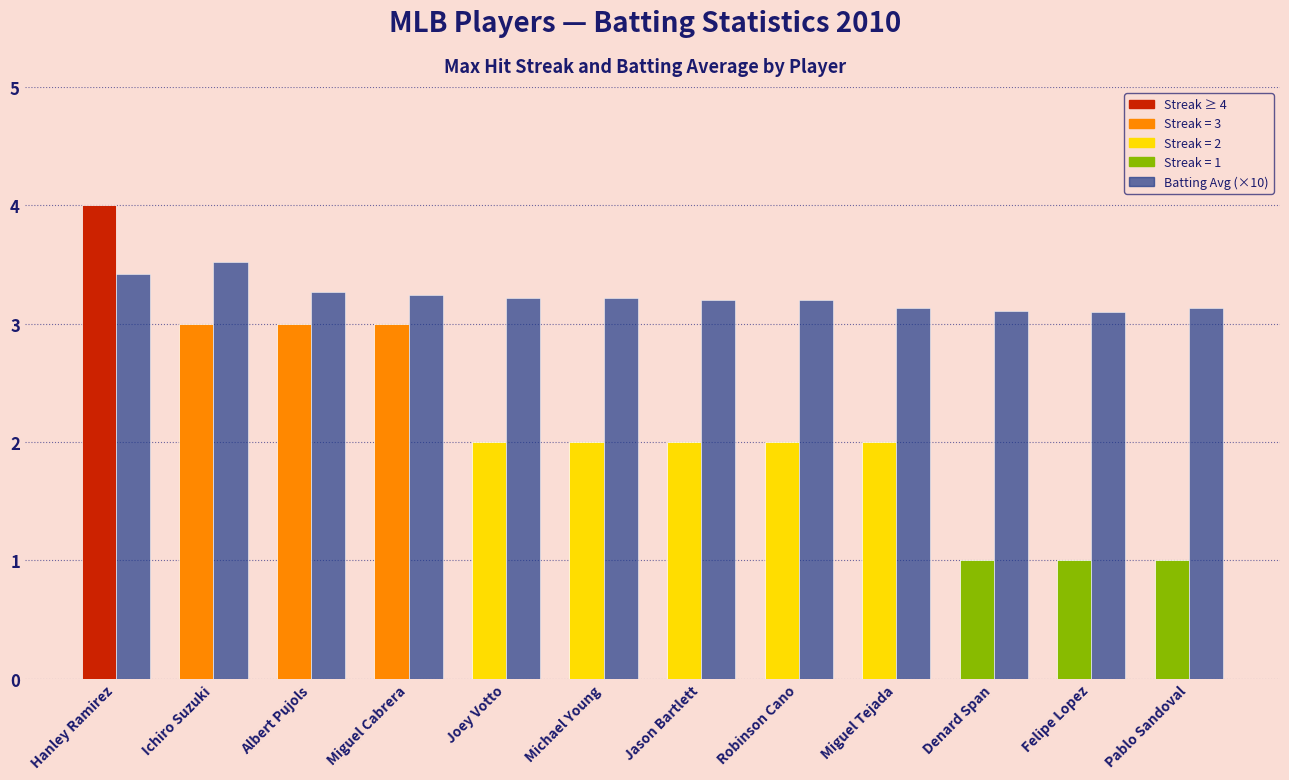

Reading left to right, what are all the values shown in this chart?

Hanley Ramirez=3.4	Ichiro Suzuki=3.5	Albert Pujols=3.3	Miguel Cabrera=3.2	Joey Votto=3.2	Michael Young=3.2	Jason Bartlett=3.2	Robinson Cano=3.2	Miguel Tejada=3.1	Denard Span=3.1	Felipe Lopez=3.1	Pablo Sandoval=3.1